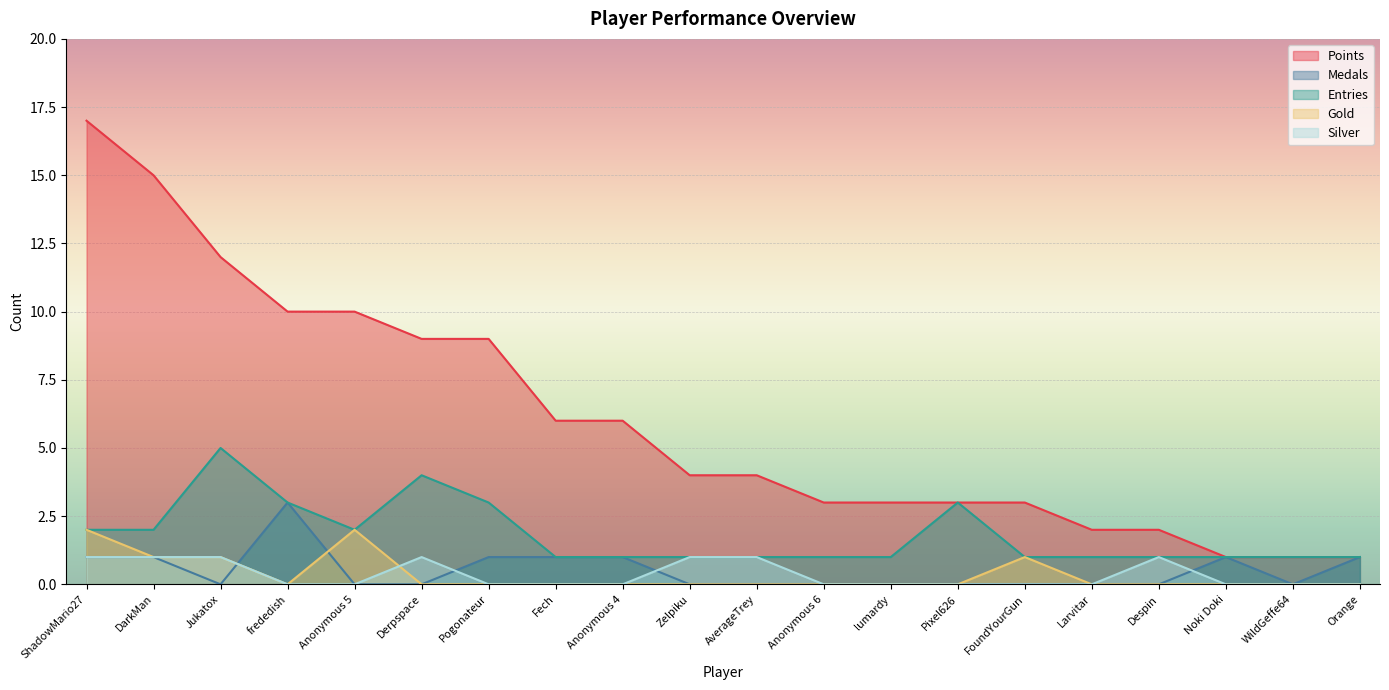

True or false: Points has a value of 1 at WildGeffe64.

True